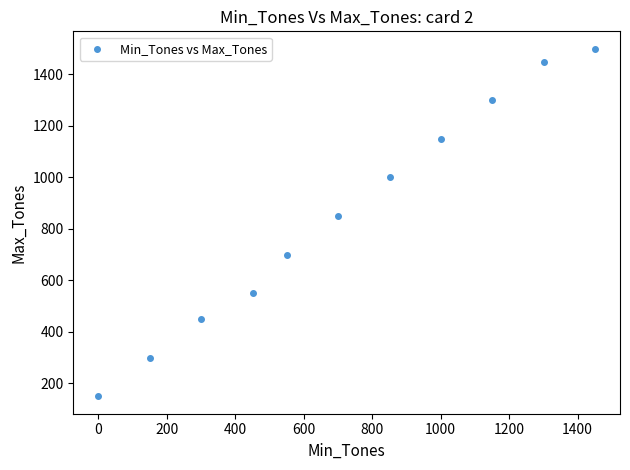

What Y value in the scatter plot is closest to 825?

850